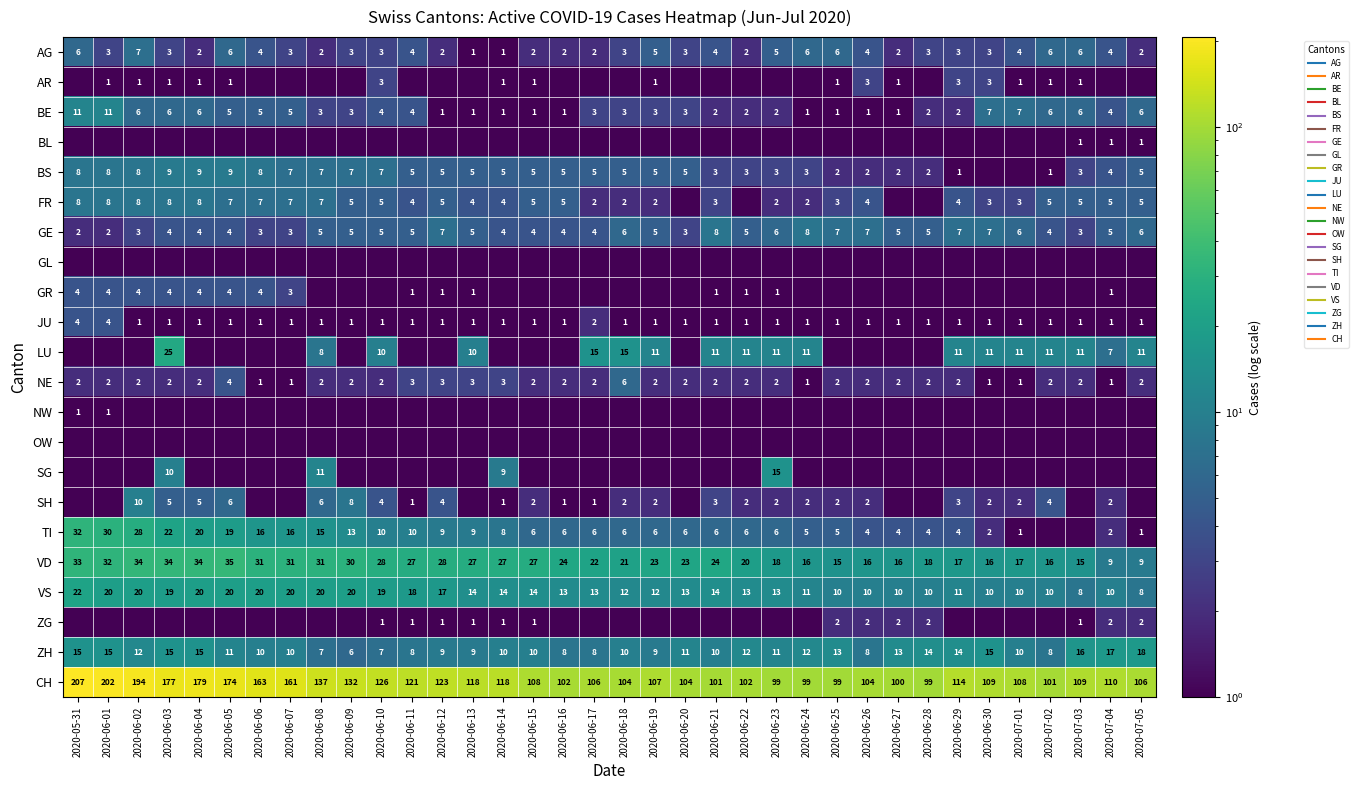

Is the value of SH at 2020-06-05 greater than the value of TI at 2020-06-11?

No